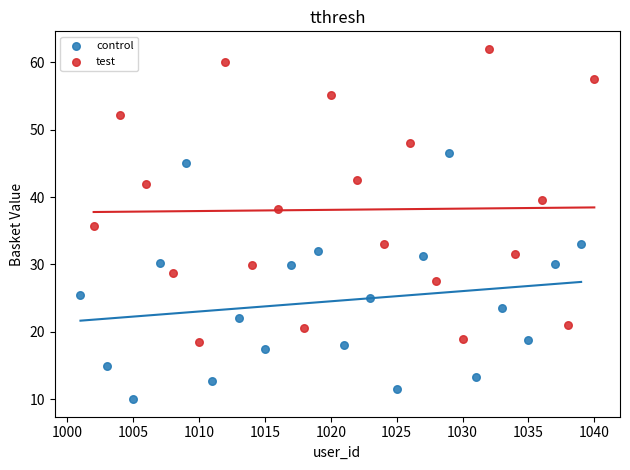

Which series has the widest spread of Y values?

test